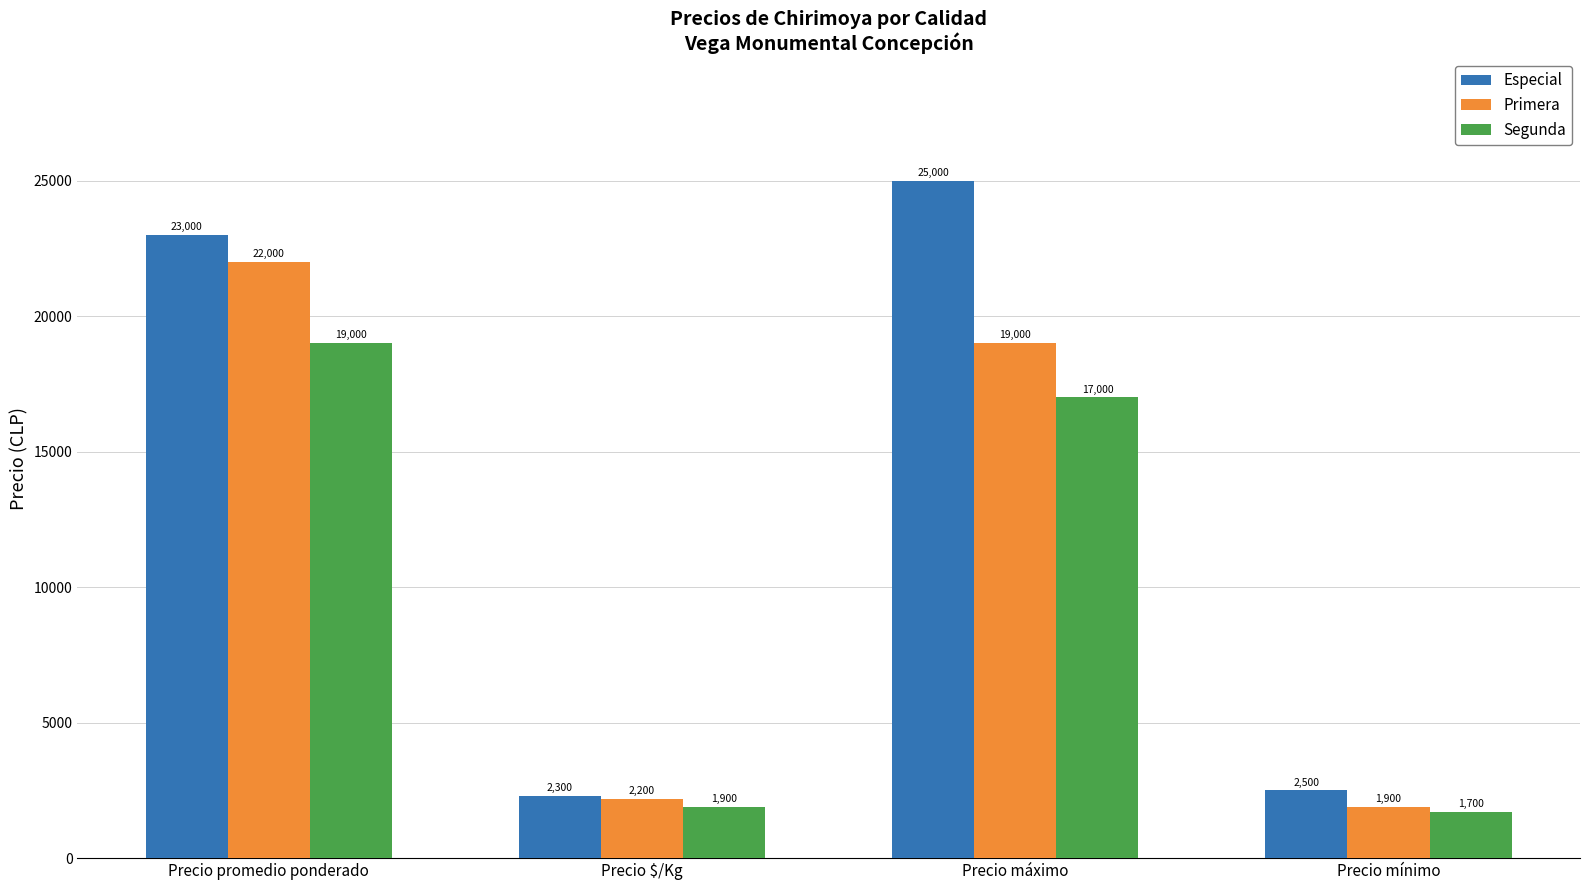

Reading left to right, extract all data points from this chart.

Especial: Precio promedio ponderado=23000	Precio $/Kg=2300	Precio máximo=25000	Precio mínimo=2500
Primera: Precio promedio ponderado=22000	Precio $/Kg=2200	Precio máximo=19000	Precio mínimo=1900
Segunda: Precio promedio ponderado=19000	Precio $/Kg=1900	Precio máximo=17000	Precio mínimo=1700